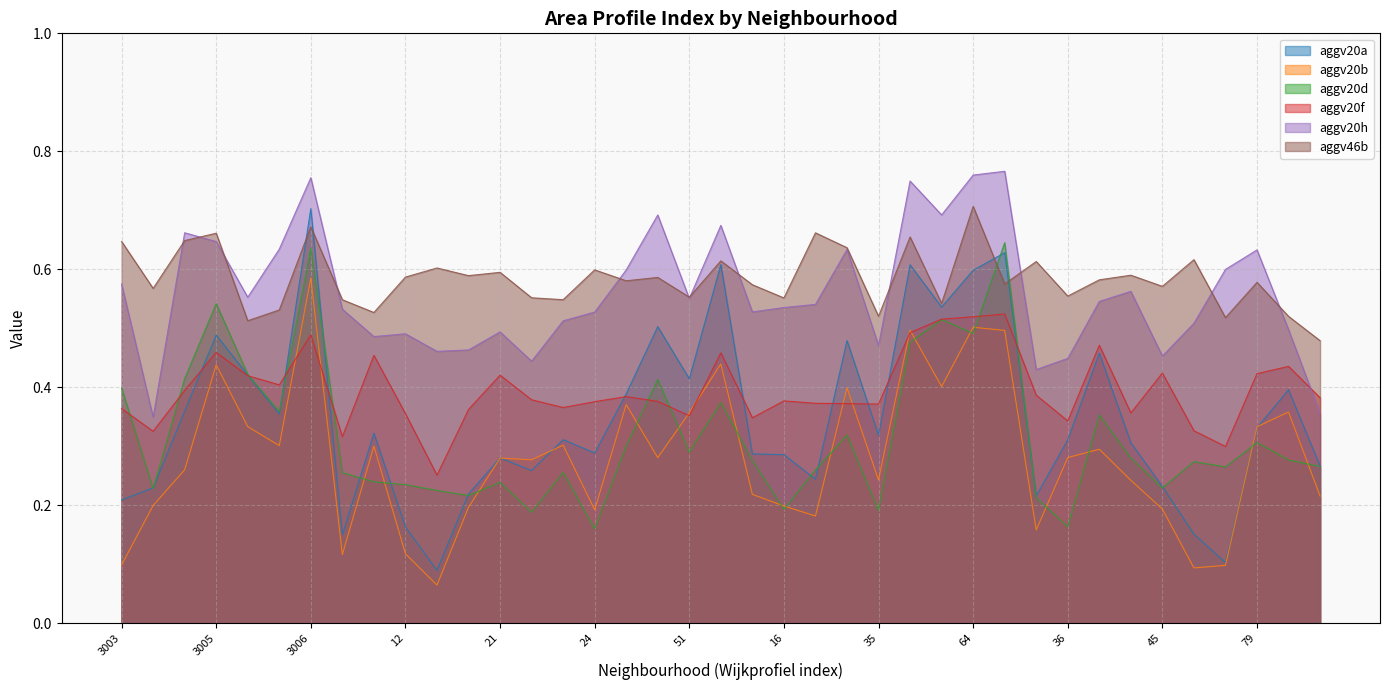

How many aggv46b values are between 0 and 1?

39